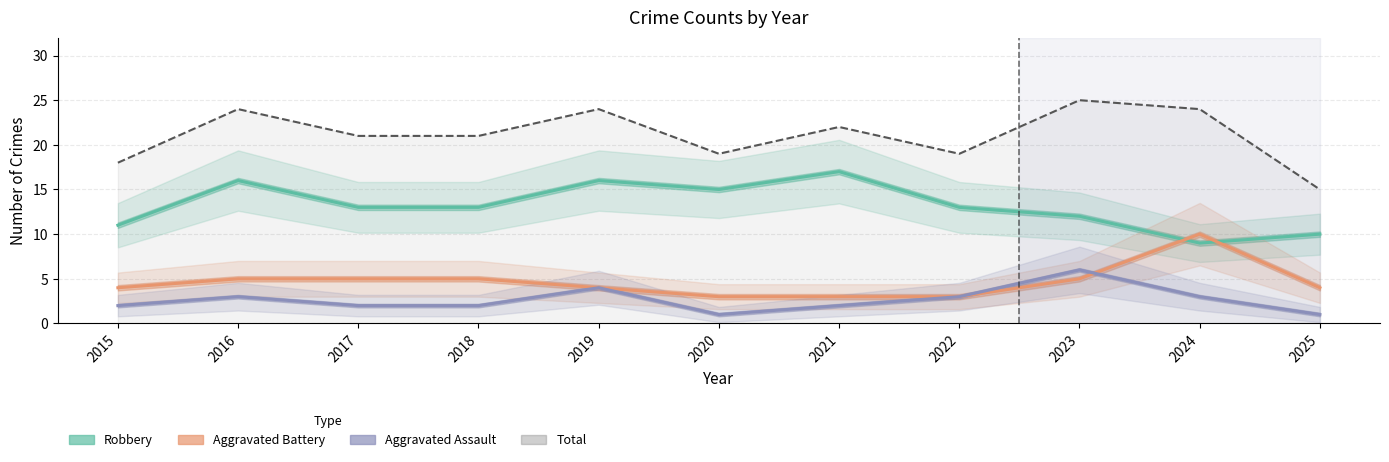

Reading right to left, list all the values displayed in this chart.

Aggravated Assault: 2025=1	2024=3	2023=6	2022=3	2021=2	2020=1	2019=4	2018=2	2017=2	2016=3	2015=2
Aggravated Battery: 2025=4	2024=10	2023=5	2022=3	2021=3	2020=3	2019=4	2018=5	2017=5	2016=5	2015=4
Robbery: 2025=10	2024=9	2023=12	2022=13	2021=17	2020=15	2019=16	2018=13	2017=13	2016=16	2015=11
Total: 2025=15	2024=24	2023=25	2022=19	2021=22	2020=19	2019=24	2018=21	2017=21	2016=24	2015=18